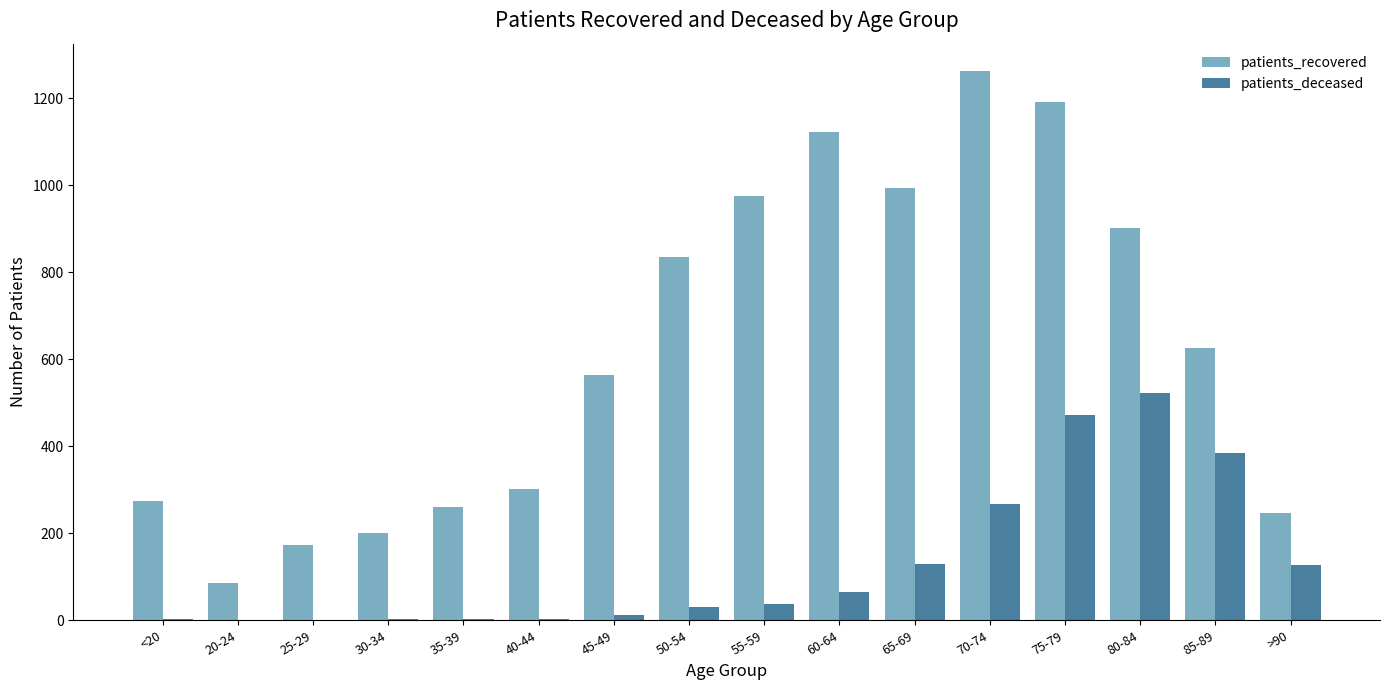

What is the highest value of the patients_deceased series?

522